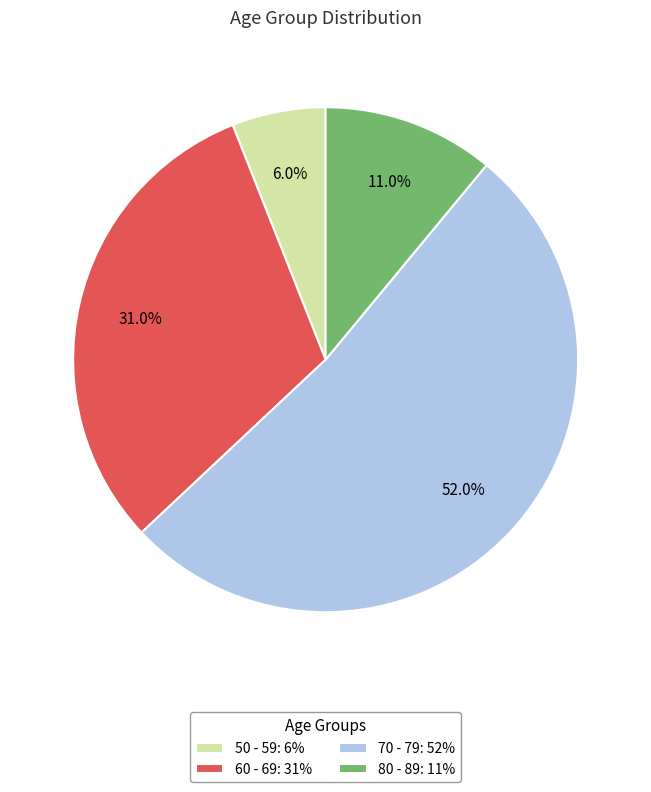

Does 50 - 59 account for over 50% of the chart?

No